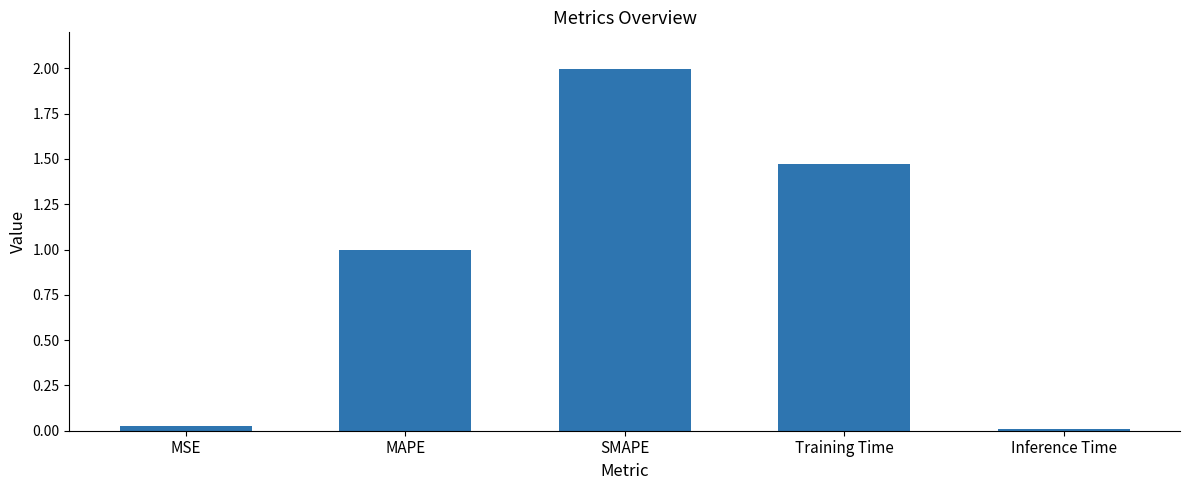

Count the number of categories in the chart.

5